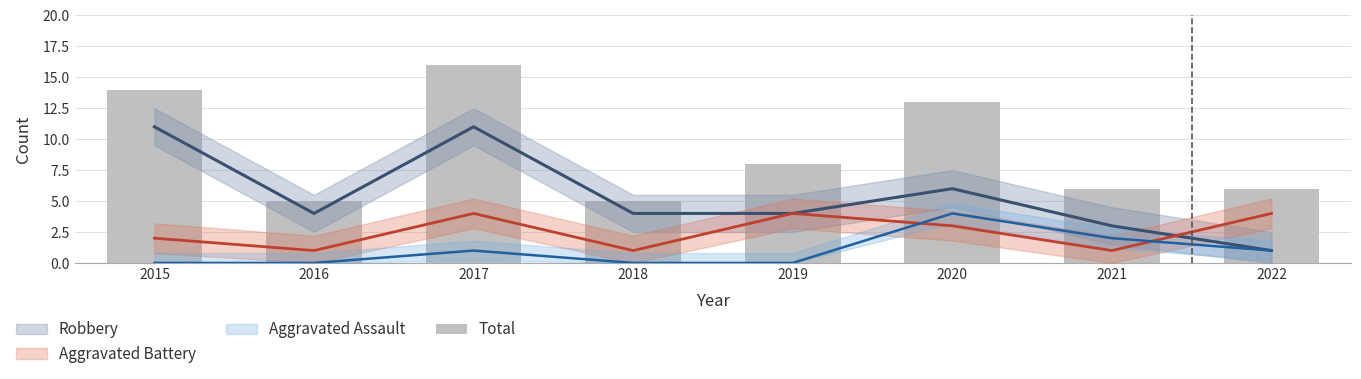

Does the chart contain stacked bars?

No